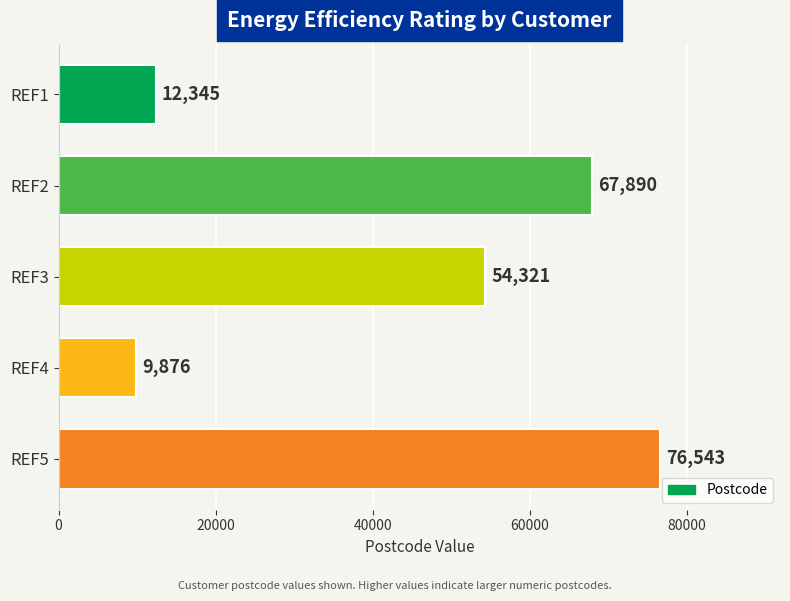

Reading bottom to top, what are all the values shown in this chart?

76543	9876	54321	67890	12345